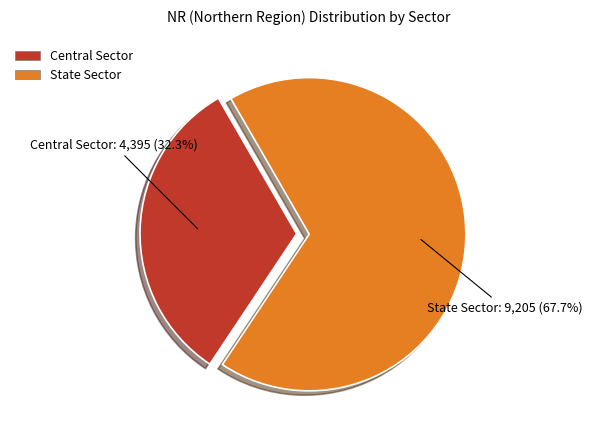

Which slice is the largest?

State Sector